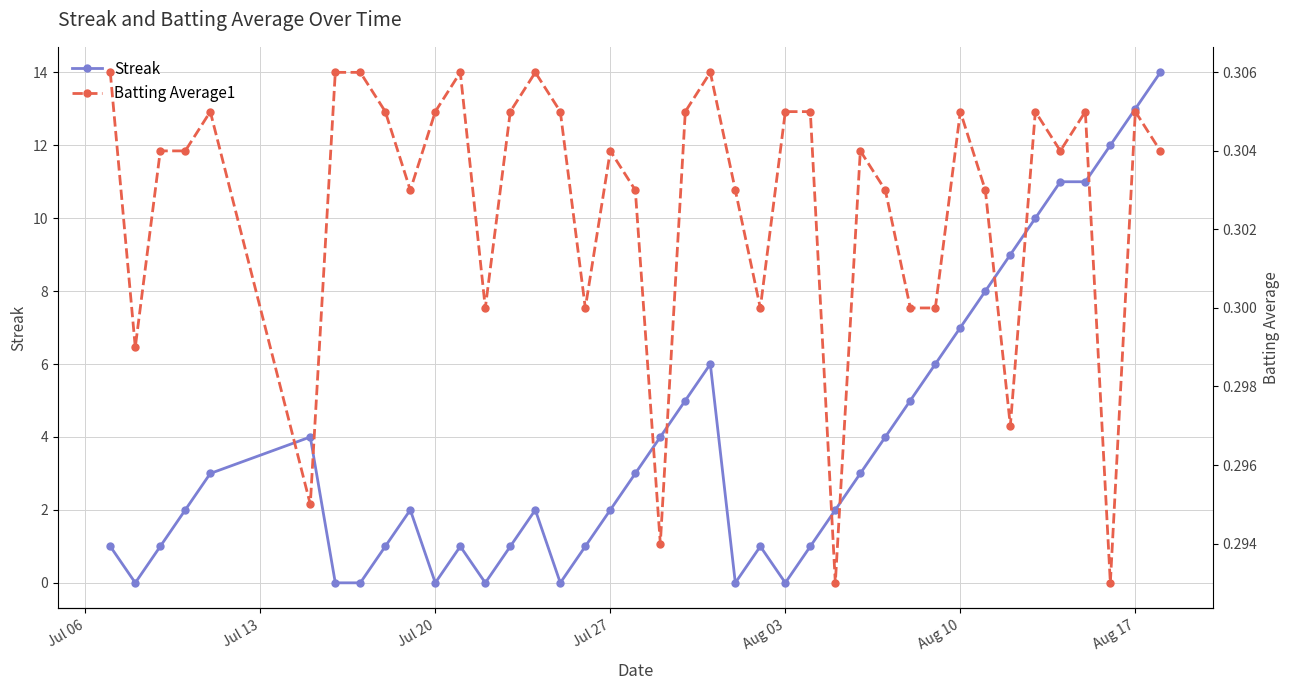

What is the maximum value for Streak?

14